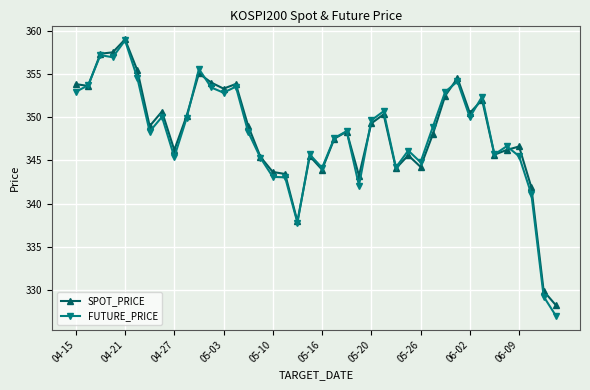

What is the greatest value displayed?

359.0